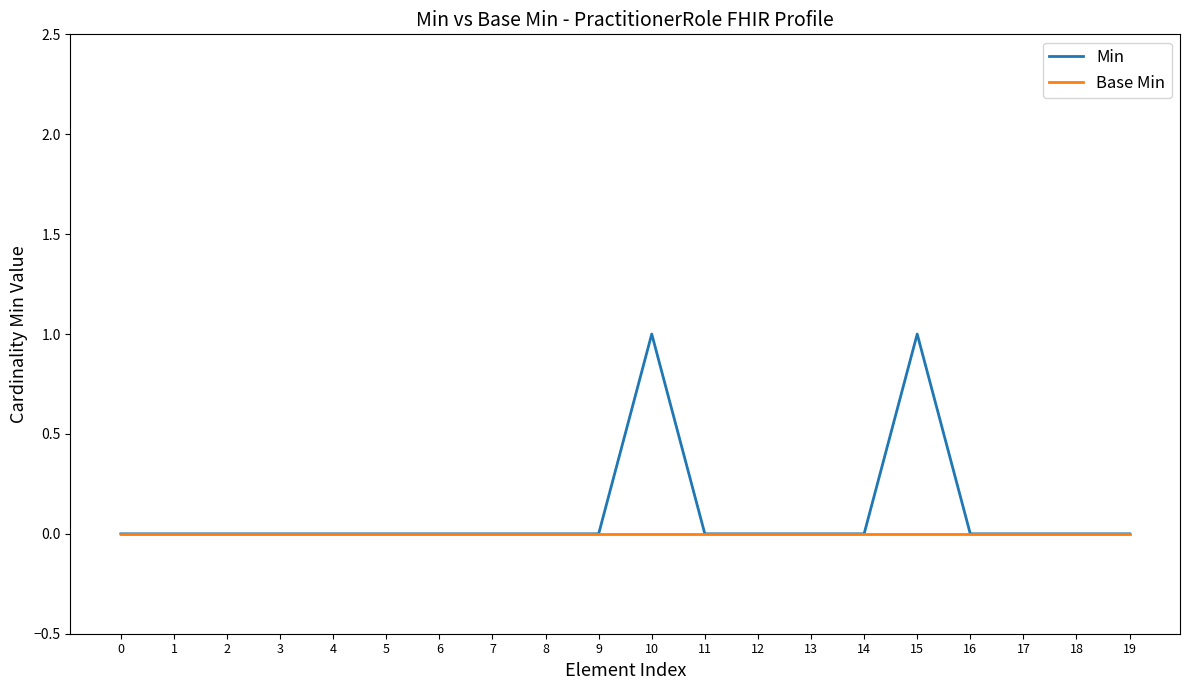

List the series in order of their peak value, lowest first.

Base Min, Min